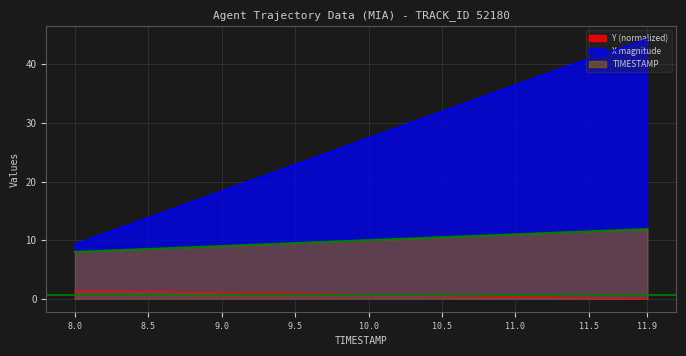

What is the total value across all series at 10.1?

39.0